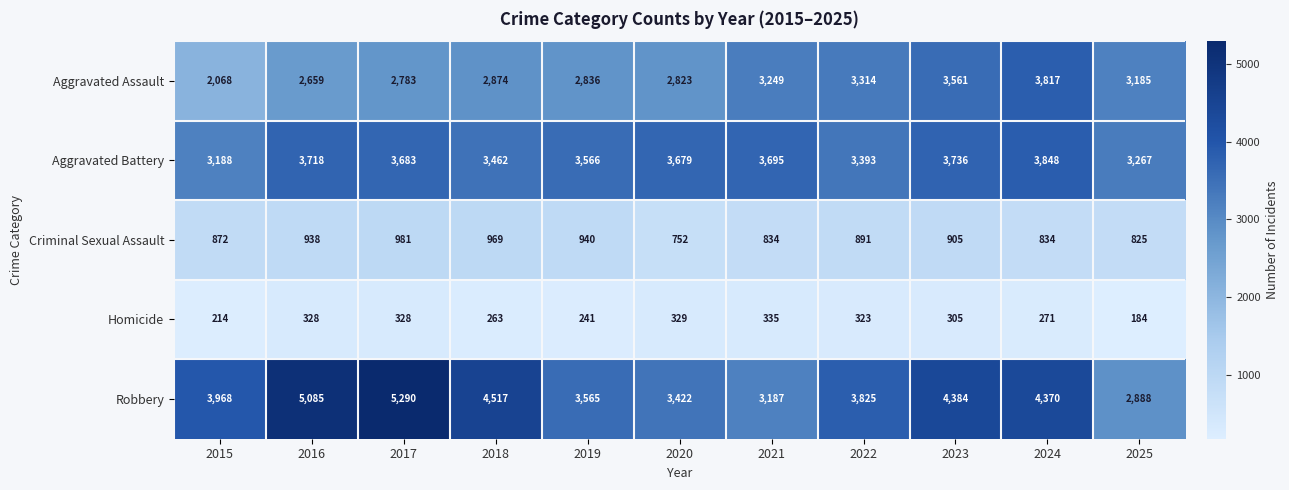

At how many categories does at least one series exceed 603?

11